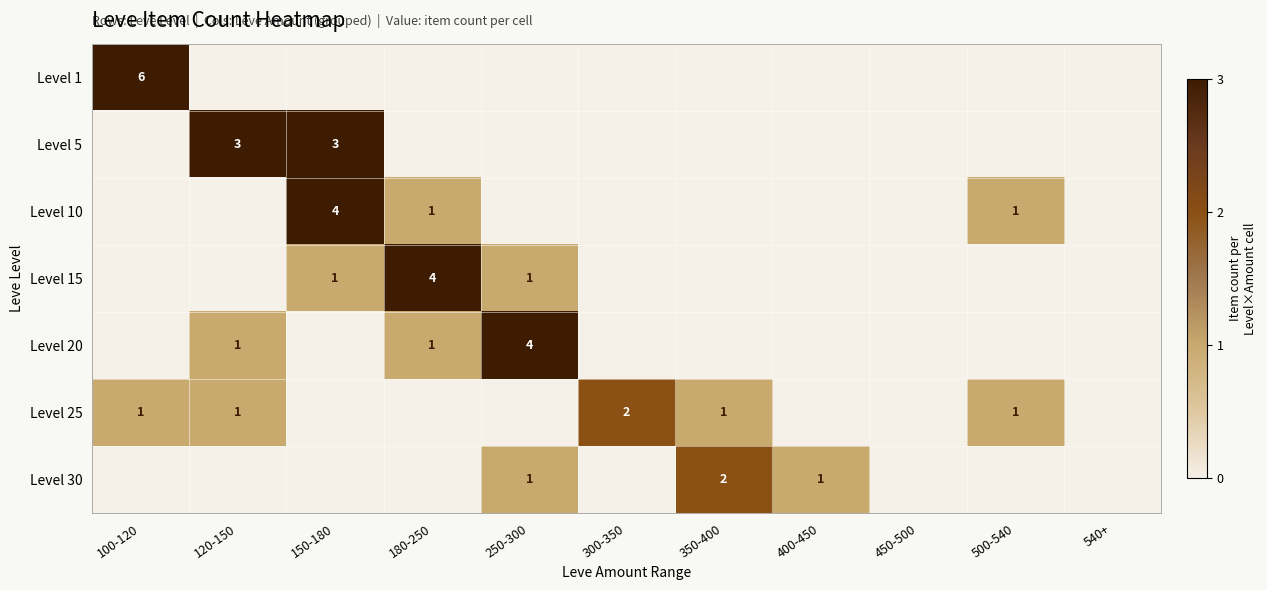

The value of Level 15 at 250-300 is 0. True or false?

False